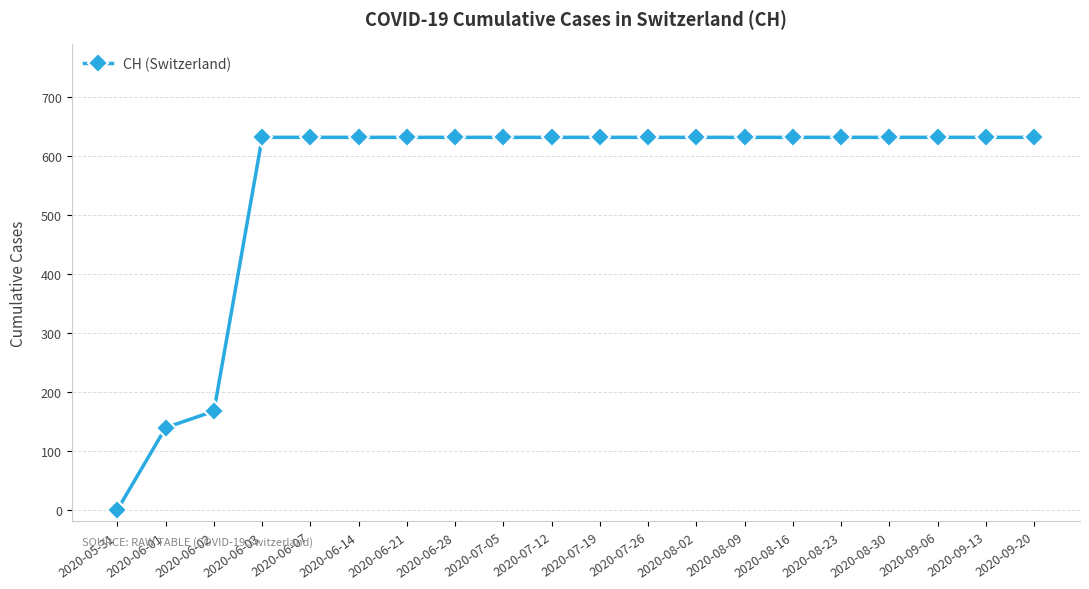

What is the maximum value shown in the chart?

631